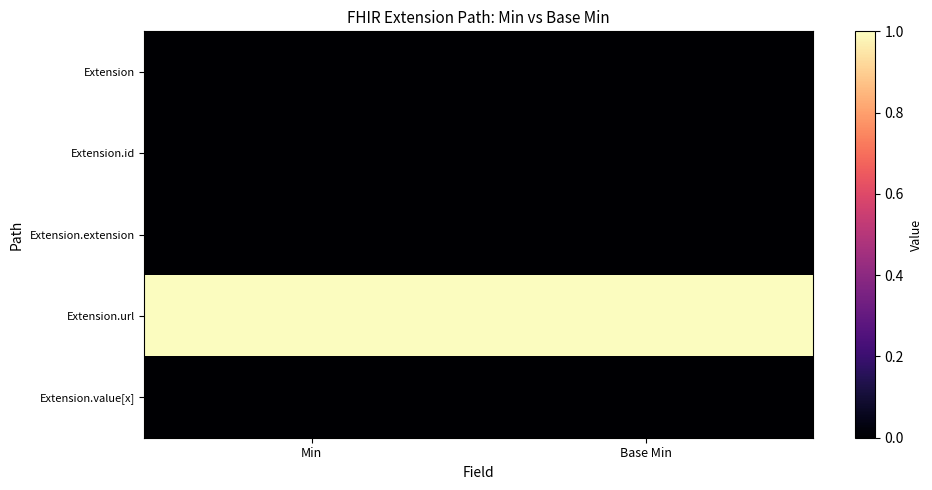

What is the total value across all series at Min?

1